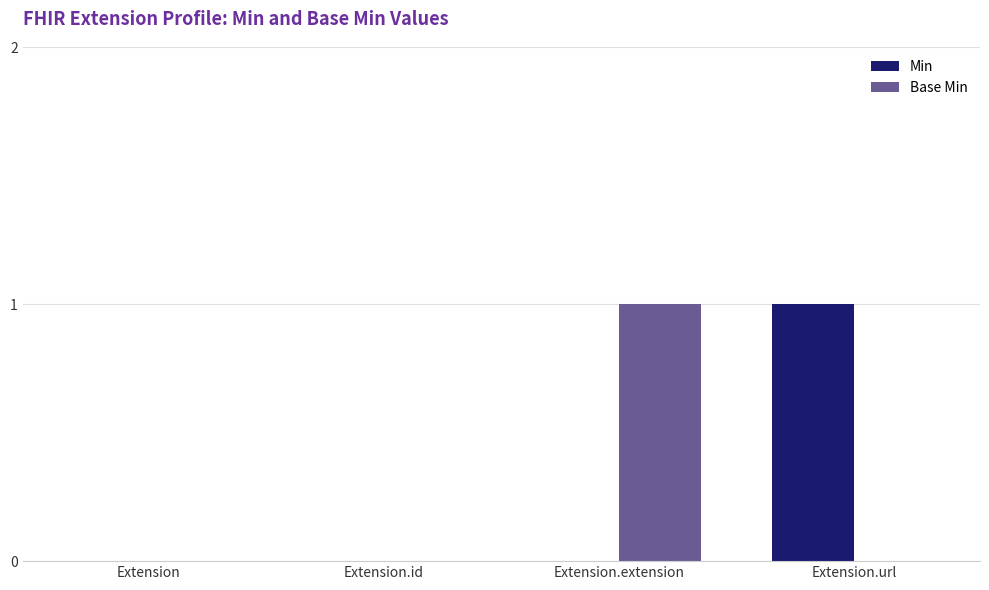

Reading right to left, extract all data points from this chart.

Min: 1	0	0	0
Base Min: 0	1	0	0